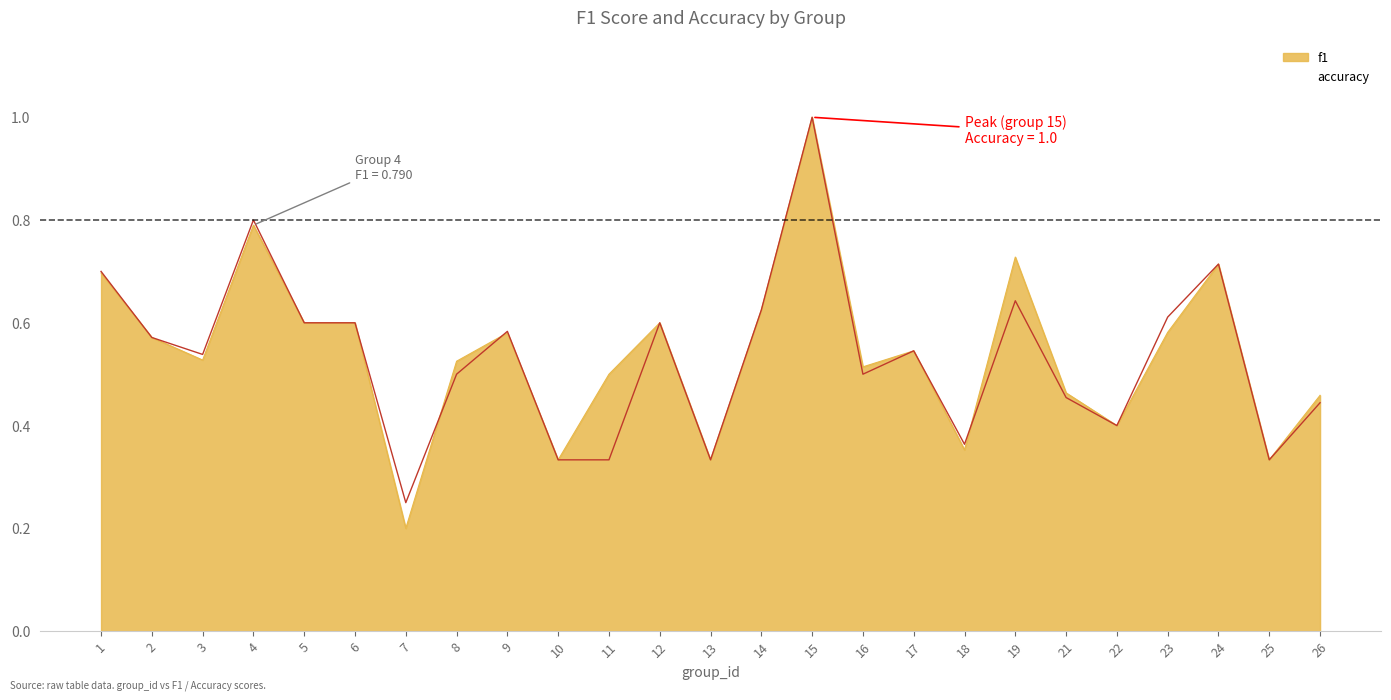

Which series ends up on top after the final intersection of f1 and accuracy?

f1